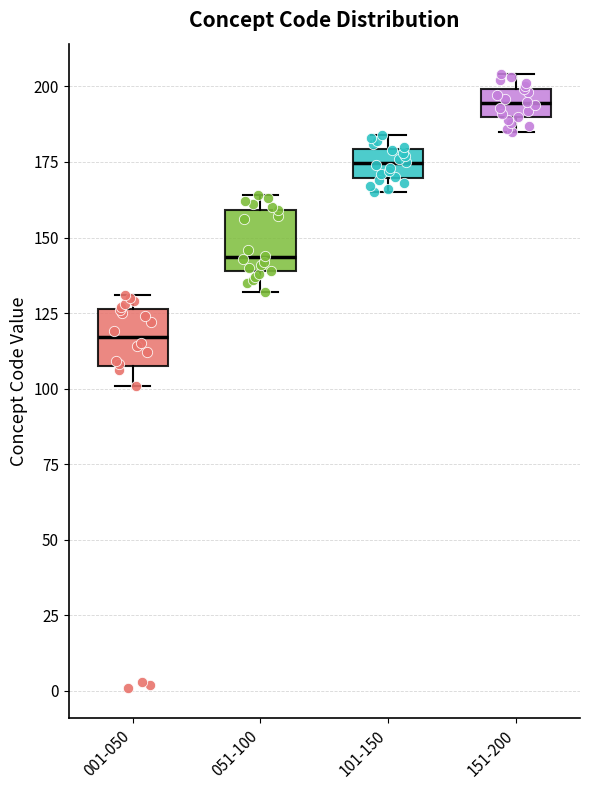

Reading left to right, read every box against the y-axis: the position of its median line, the range the box covers, and the ends of its whiskers. The values are not printed on the chart, so give them approximately, as read against the axis.

001-050: median 115, box 110 to 125, whiskers 100 to 130
051-100: median 145, box 140 to 160, whiskers 130 to 165
101-150: median 175, box 170 to 180, whiskers 165 to 185
151-200: median 195, box 190 to 200, whiskers 185 to 205